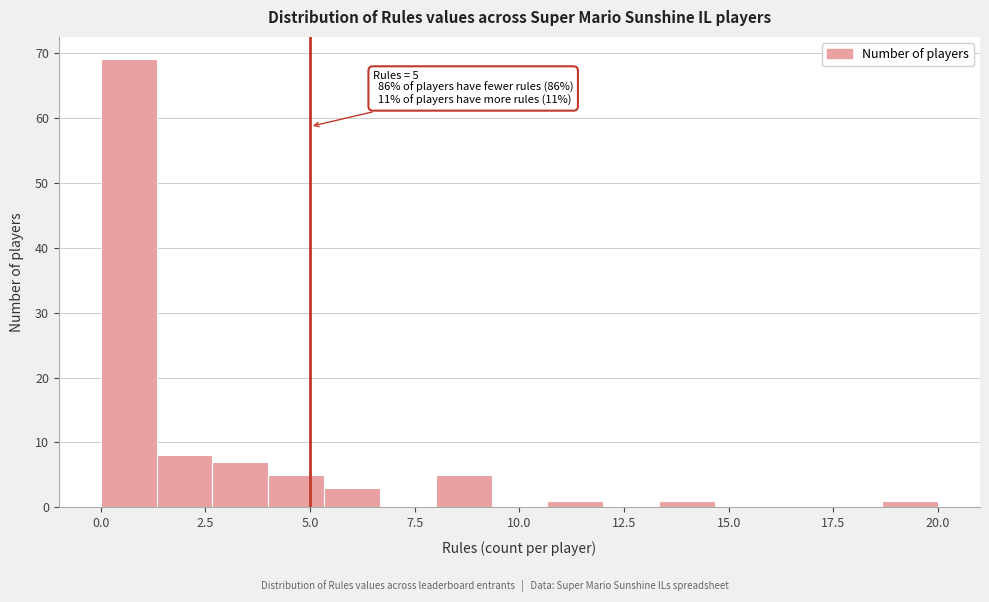

Read against the x-axis, roughly where is the centre of the tallest bar?

0.5